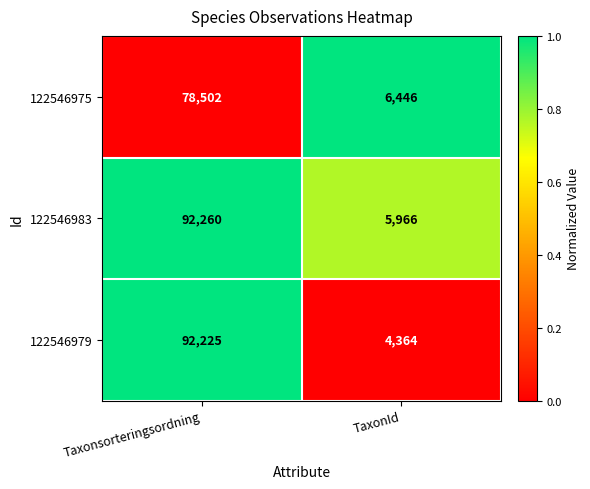

Rank the series by their maximum value, from highest to lowest.

122546983, 122546979, 122546975